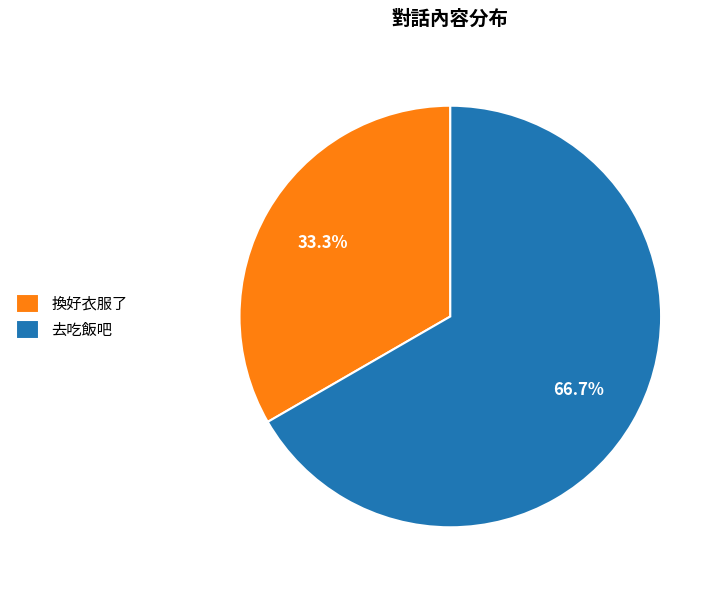

To the nearest percent, what percentage of the pie is 換好衣服了?

33%